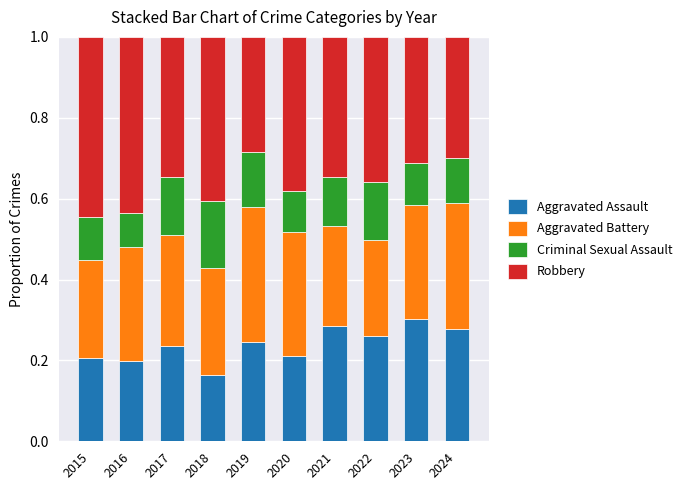

What is the total value across all series at 2015?

1.0